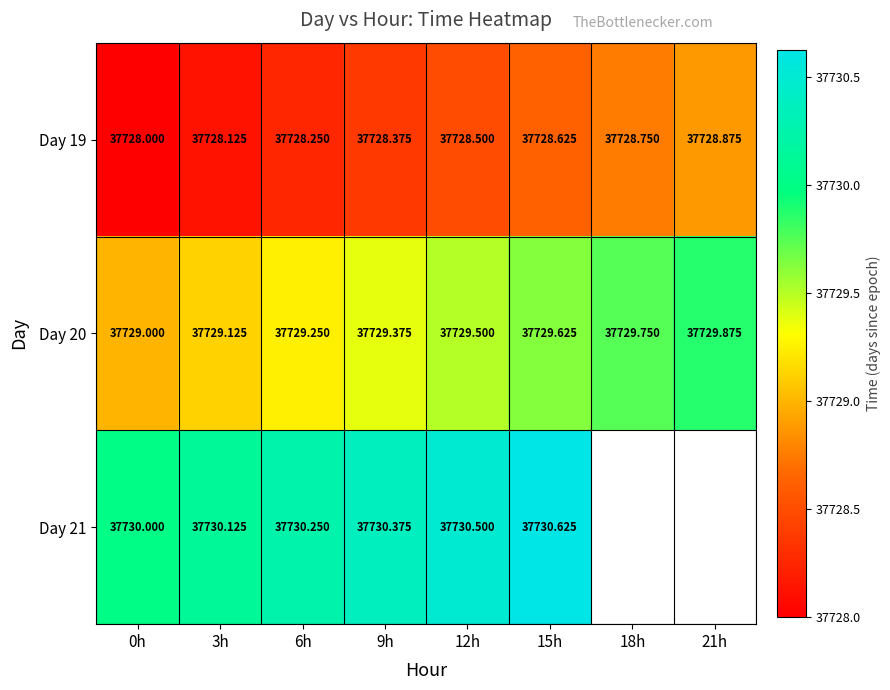

Is the value of Day 21 at 12h greater than the value of Day 19 at 0h?

Yes